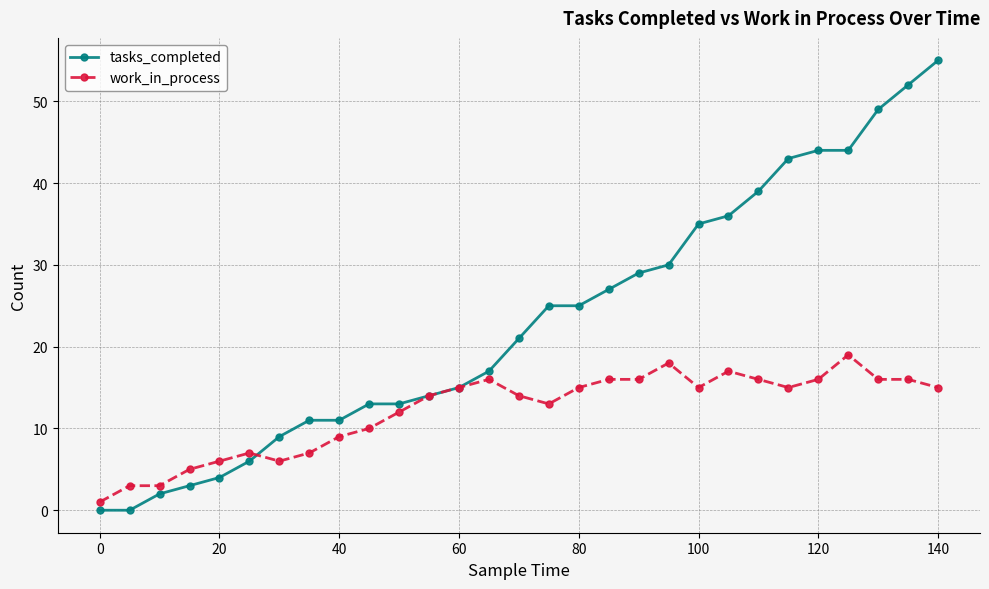

Which series has the largest total across all categories?

tasks_completed